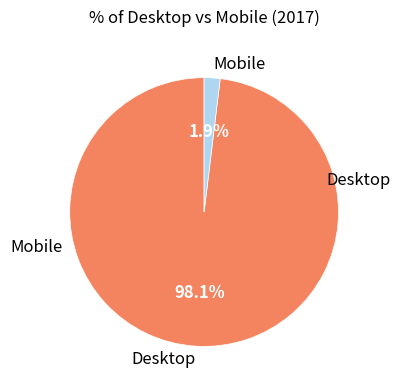

Does any single category account for the majority?

Yes